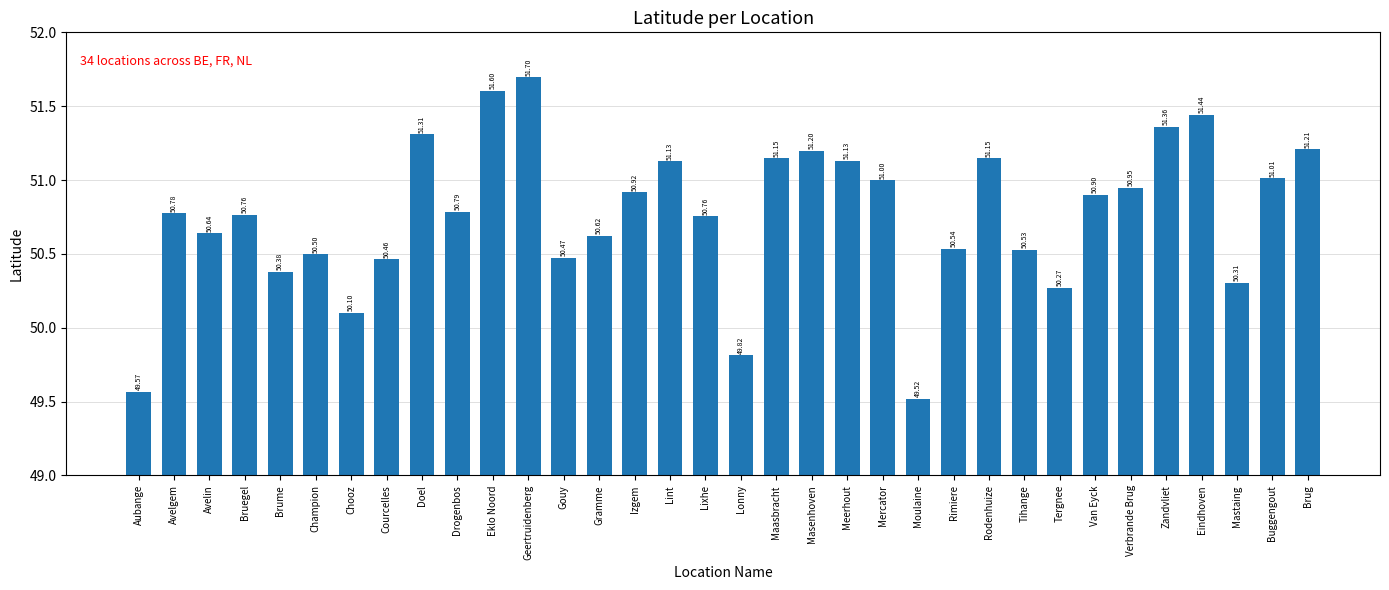

What is the smallest value displayed?

49.5